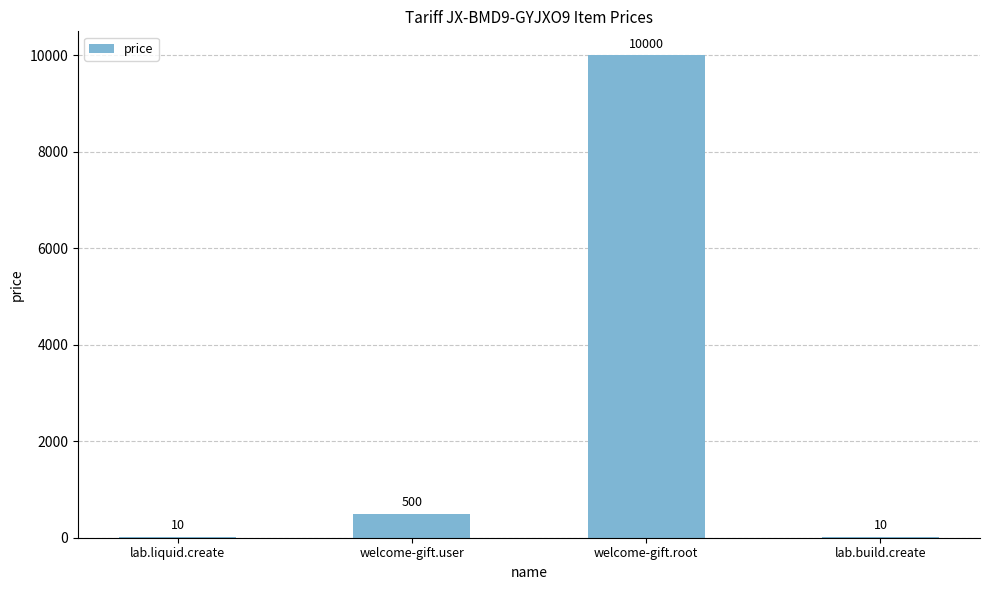

True or false: the data shows 10000 at welcome-gift.root.

True